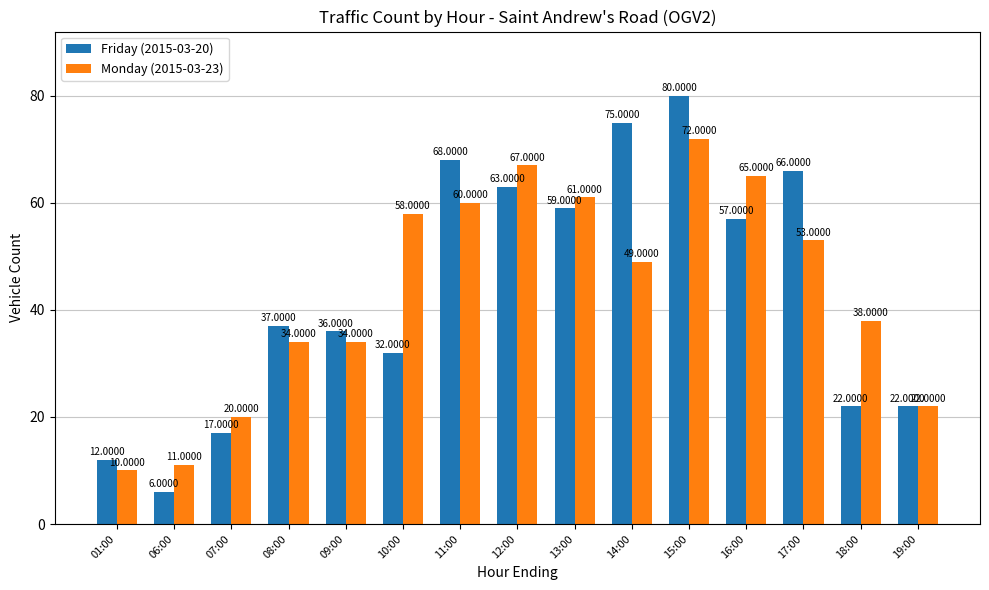

List the series in order of their overall mean, highest first.

Monday (2015-03-23), Friday (2015-03-20)